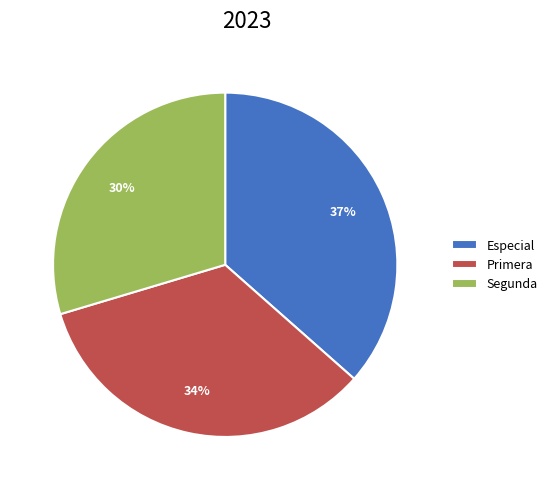

Rank the categories by value from lowest to highest.

Segunda, Primera, Especial